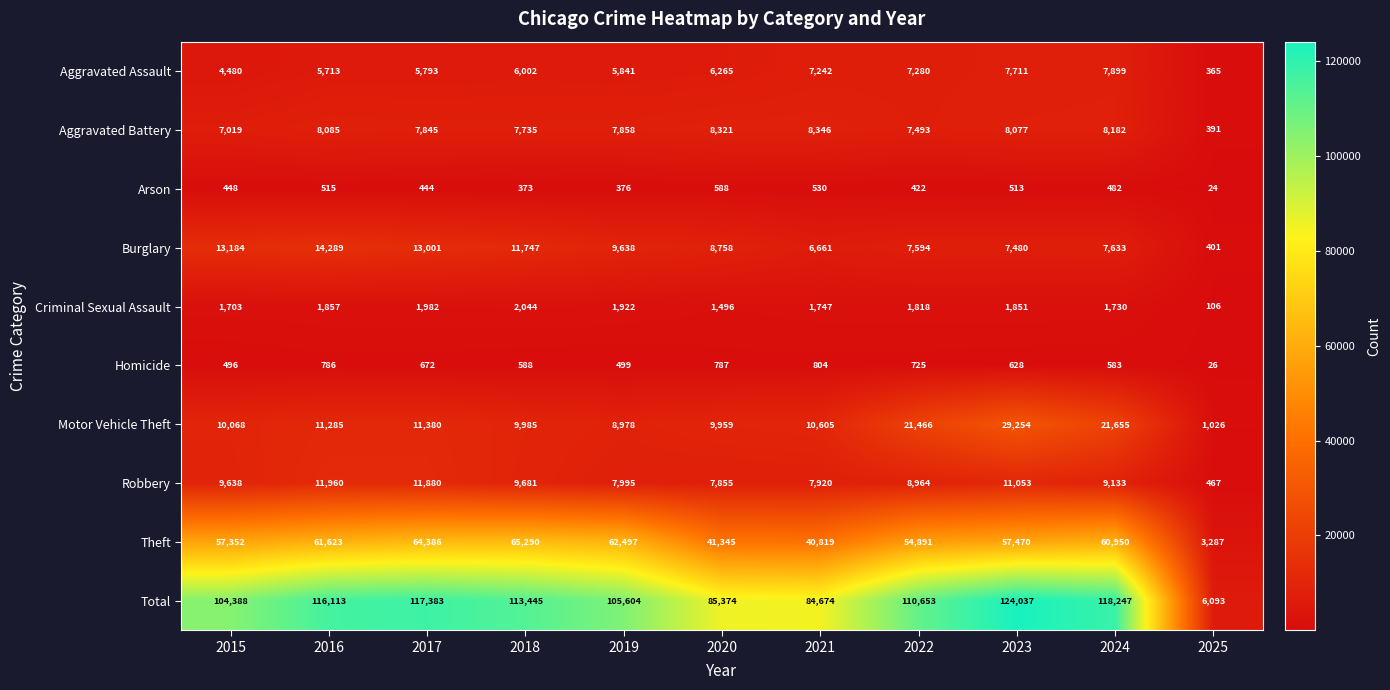

What is the difference between the second highest and minimum values in the Arson series?

506